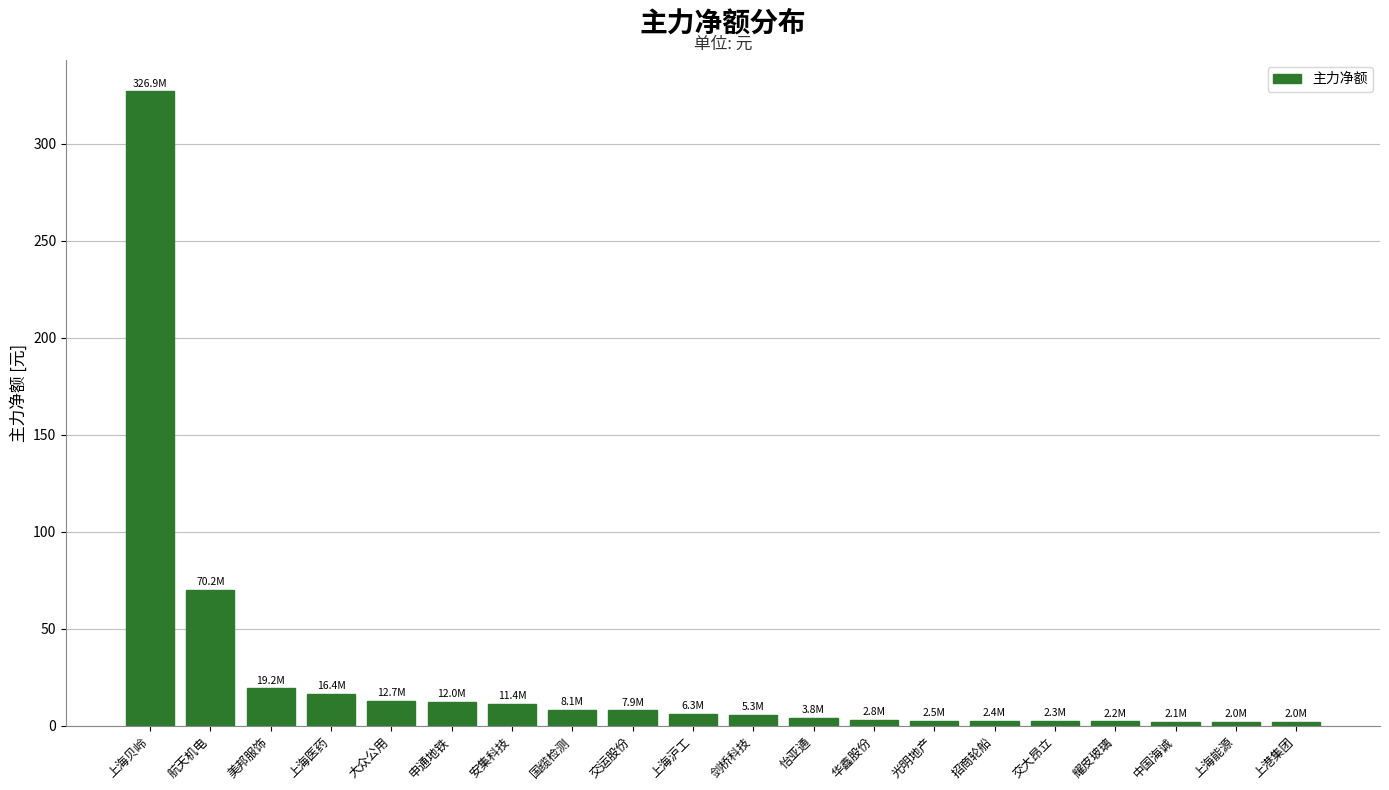

What is the sum of the values at 上海贝岭 and 航天机电?

397.1